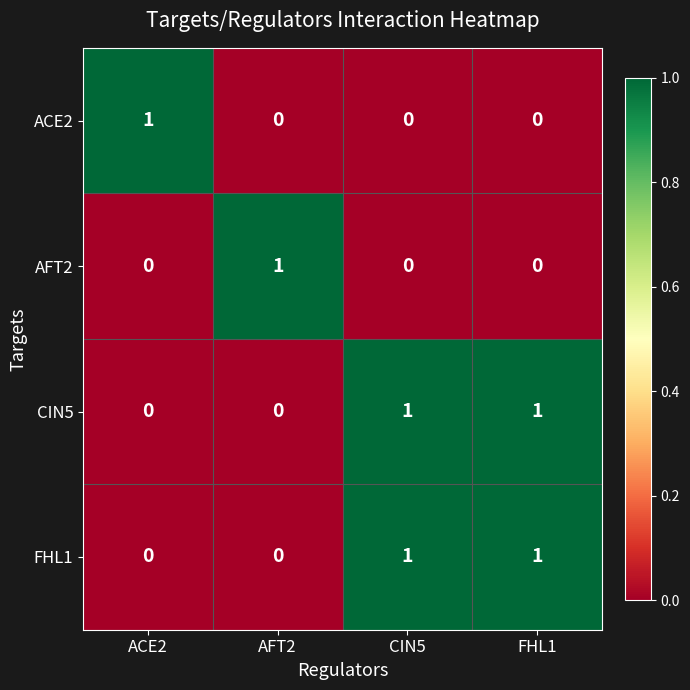

Reading left to right, list all the values displayed in this chart.

ACE2: 1	0	0	0
AFT2: 0	1	0	0
CIN5: 0	0	1	1
FHL1: 0	0	1	1